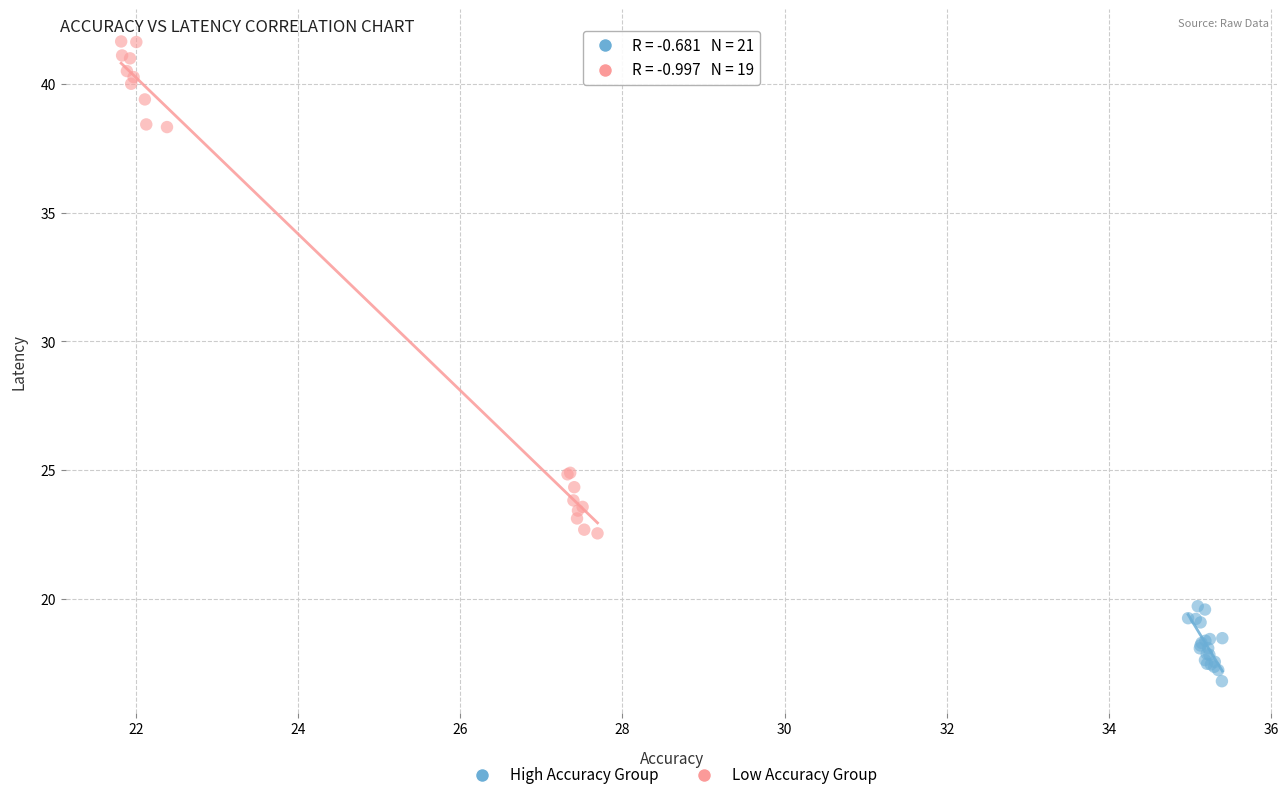

Which series has the largest Y range (max minus min)?

Low Accuracy Group